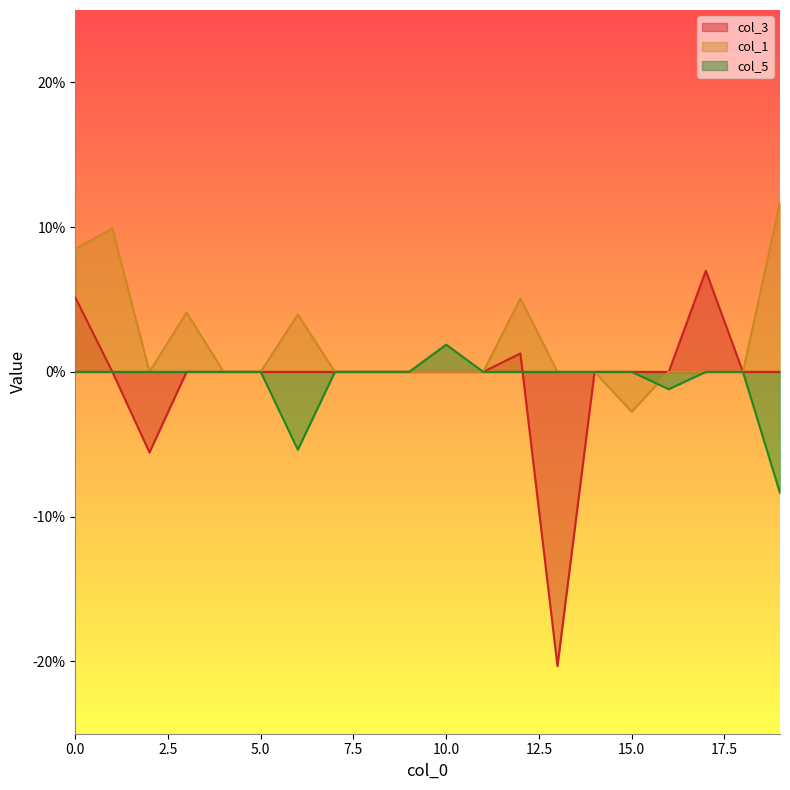

How many values in col_3 are above zero?

3